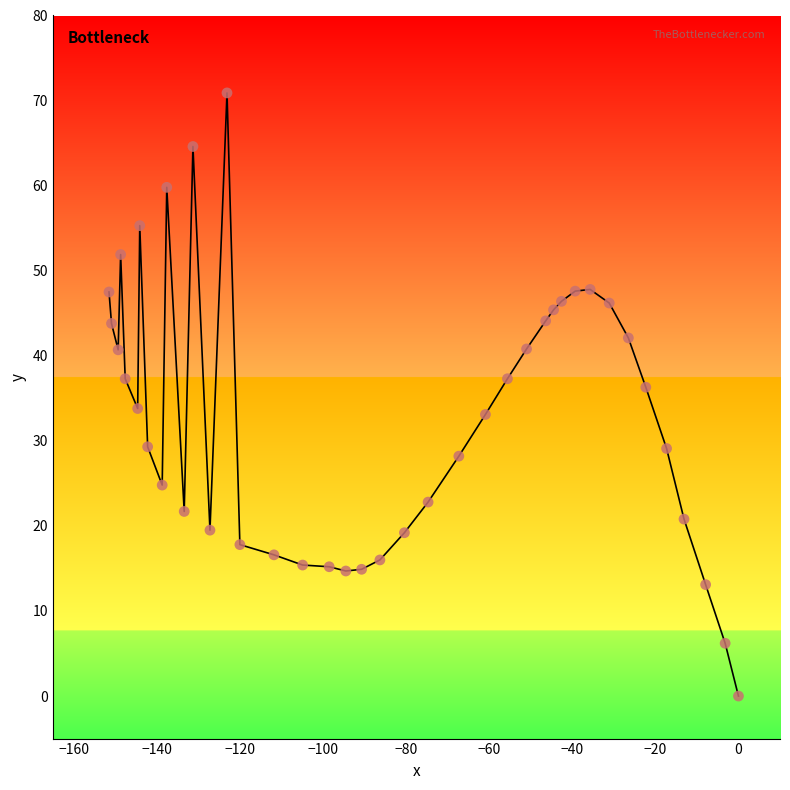

What is the range of X values (max minus min)?

151.5